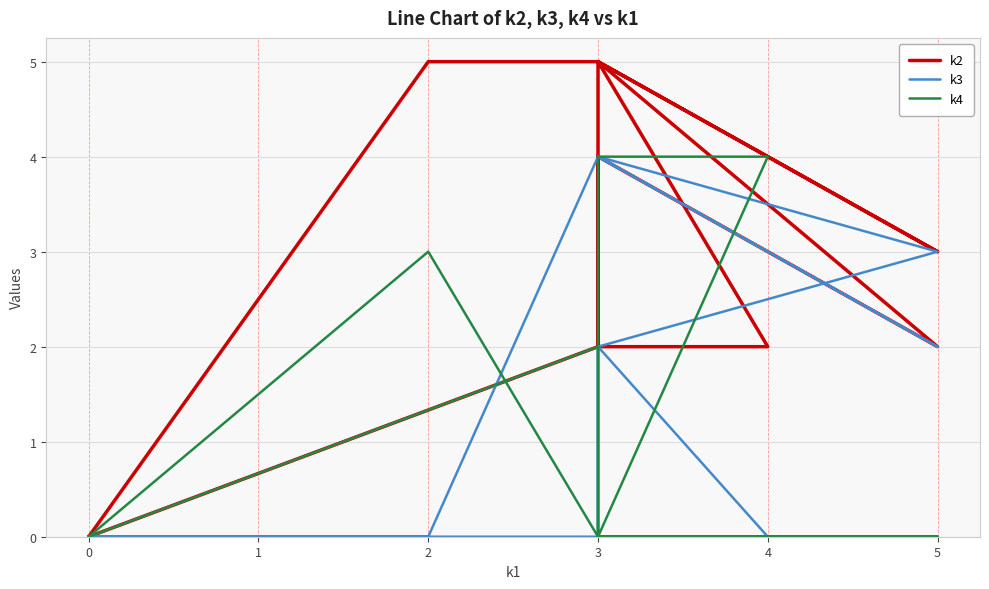

What is the label of the 5th point from the left?

3